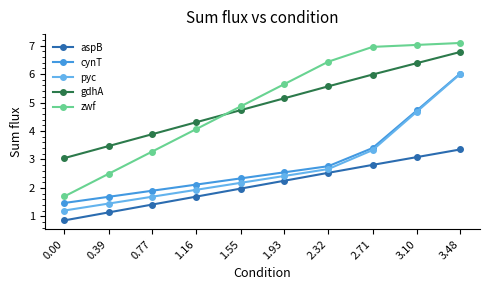

List the labels in order of gdhA value, largest first.

3.48, 3.10, 2.71, 2.32, 1.93, 1.55, 1.16, 0.77, 0.39, 0.00